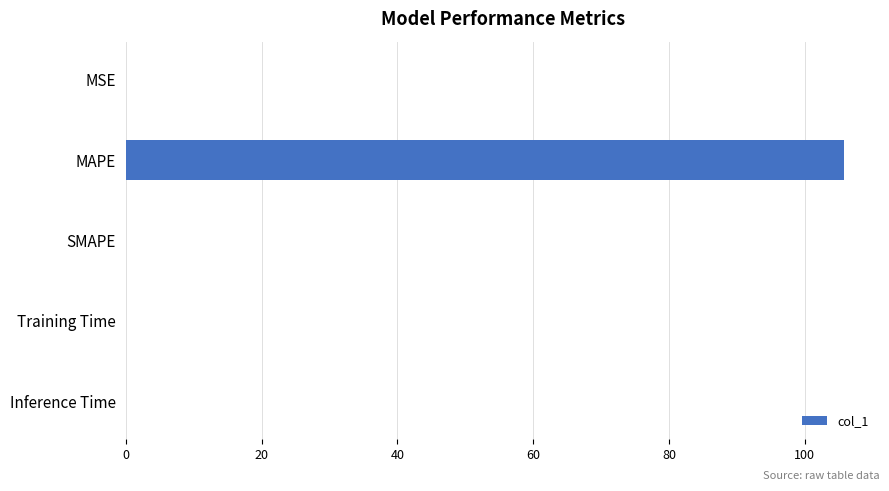

The chart shows a value of 62.2 at MAPE. True or false?

False